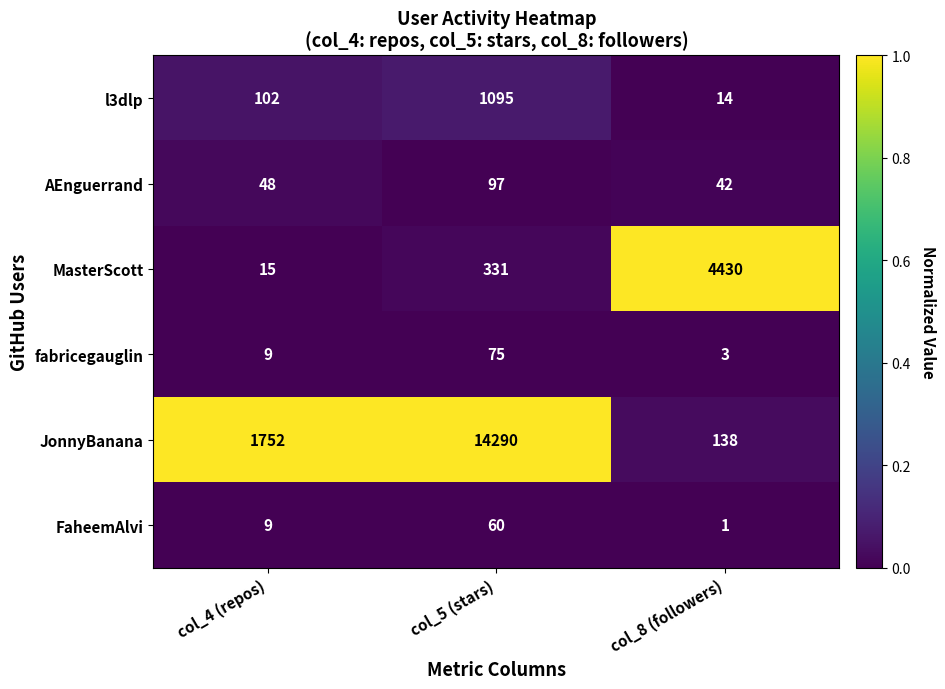

Which series has the widest spread of values?

JonnyBanana